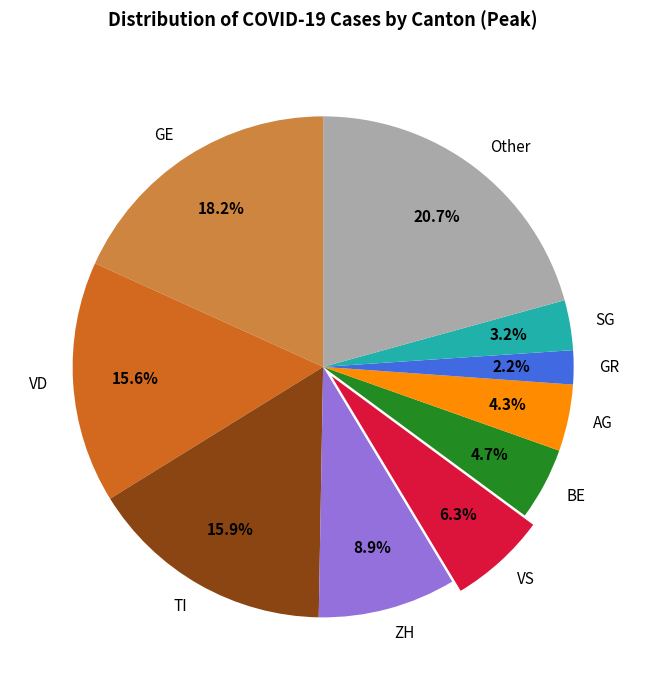

Is there any slice that represents more than half of the pie?

No